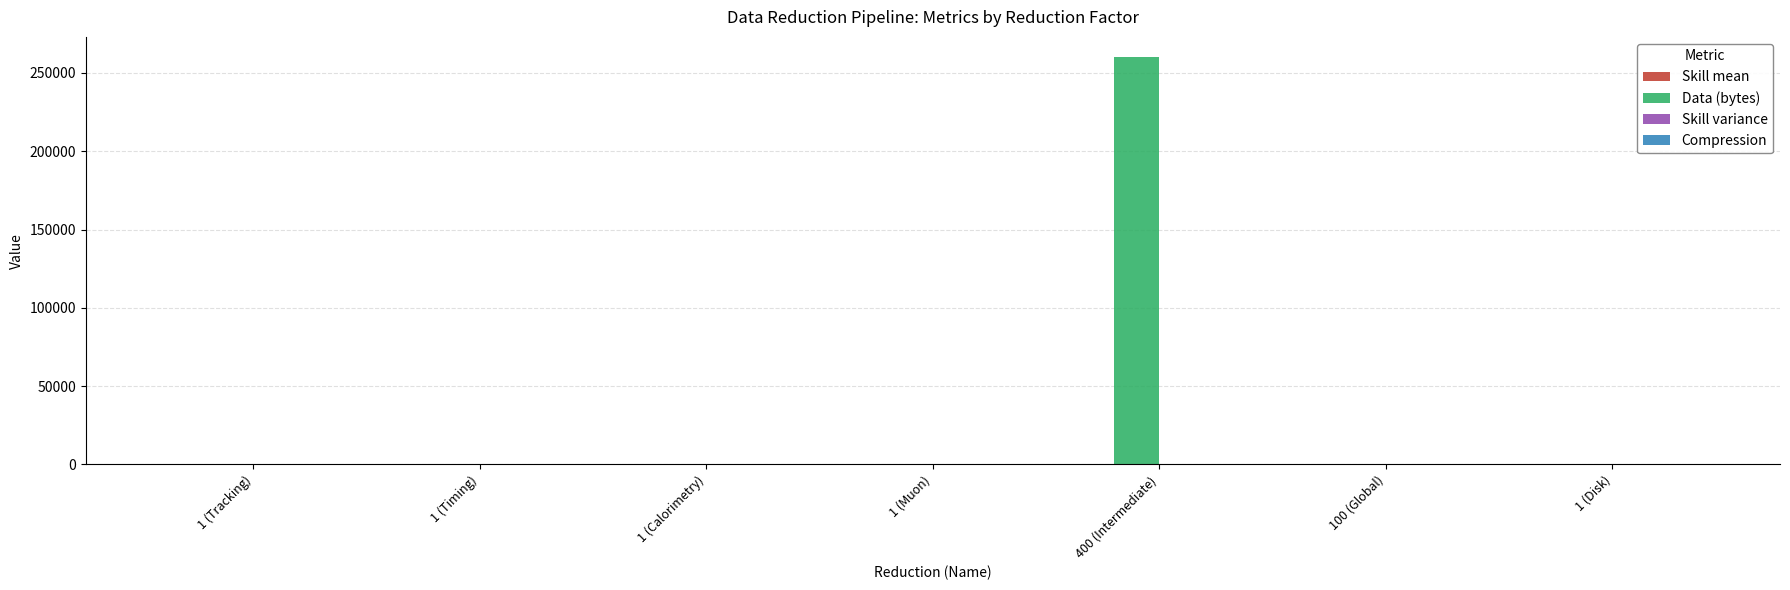

At which category is the sum across all series the highest?

400 (Intermediate)